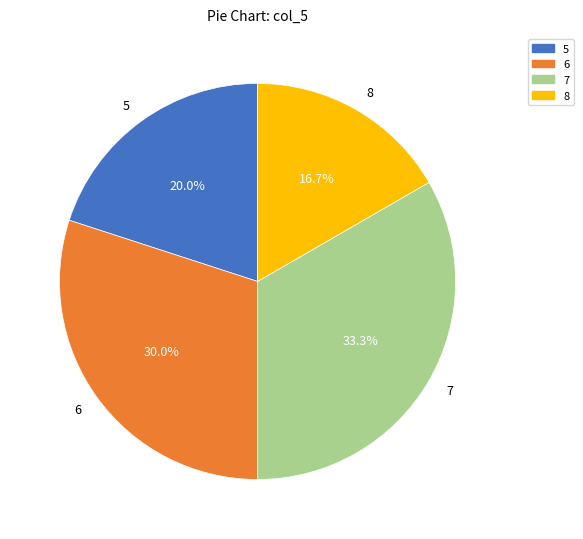

What is the total percentage of 8 and 6?

46.7%